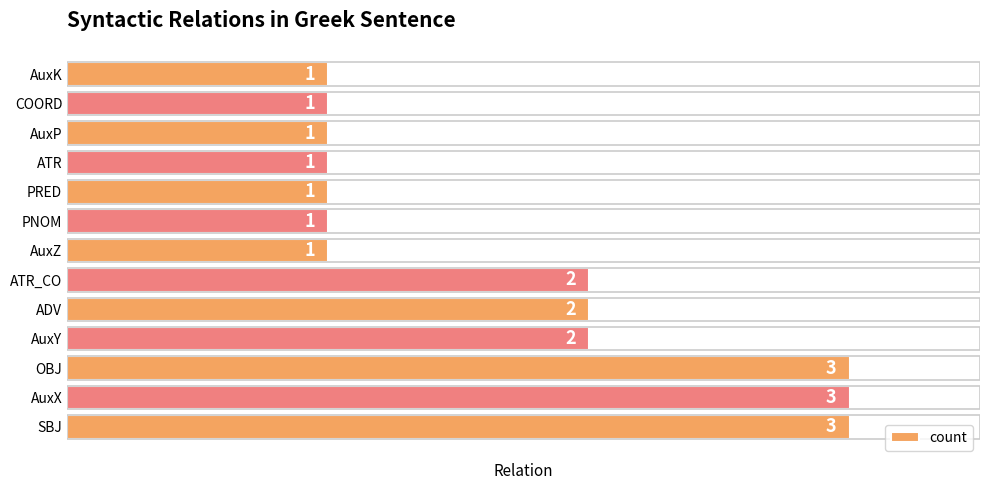

What is the greatest value displayed?

3